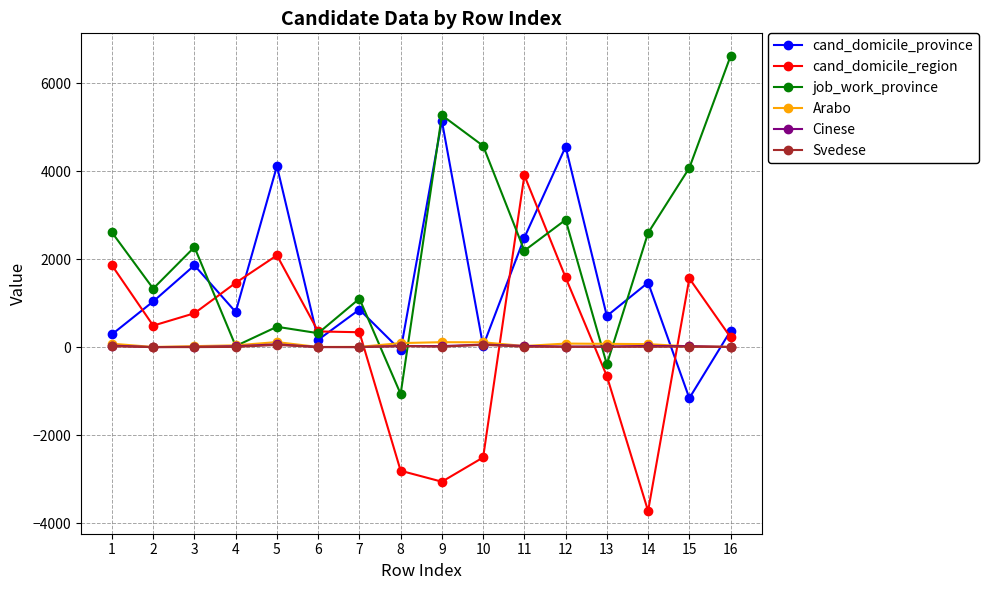

Is the value of cand_domicile_region at 4 greater than the value of Cinese at 2?

Yes